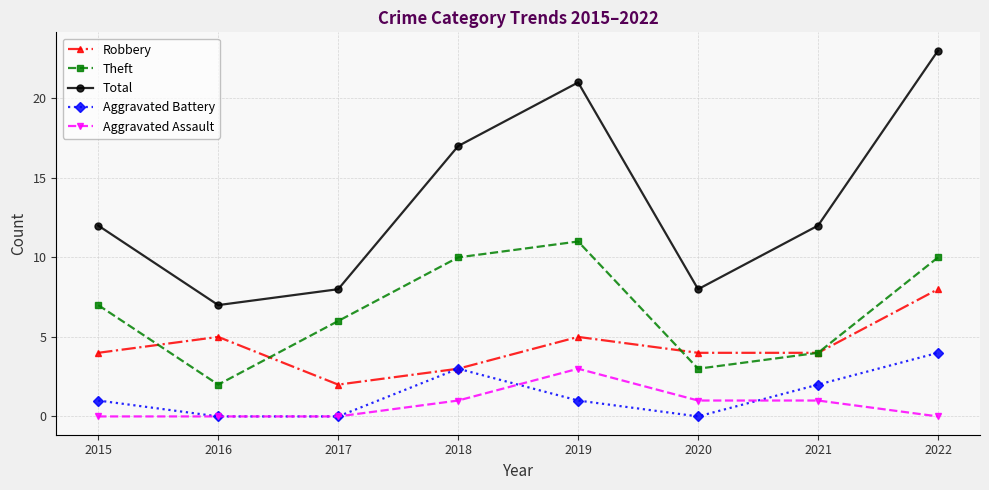

Which series changed the most between 2015 and 2017?

Total